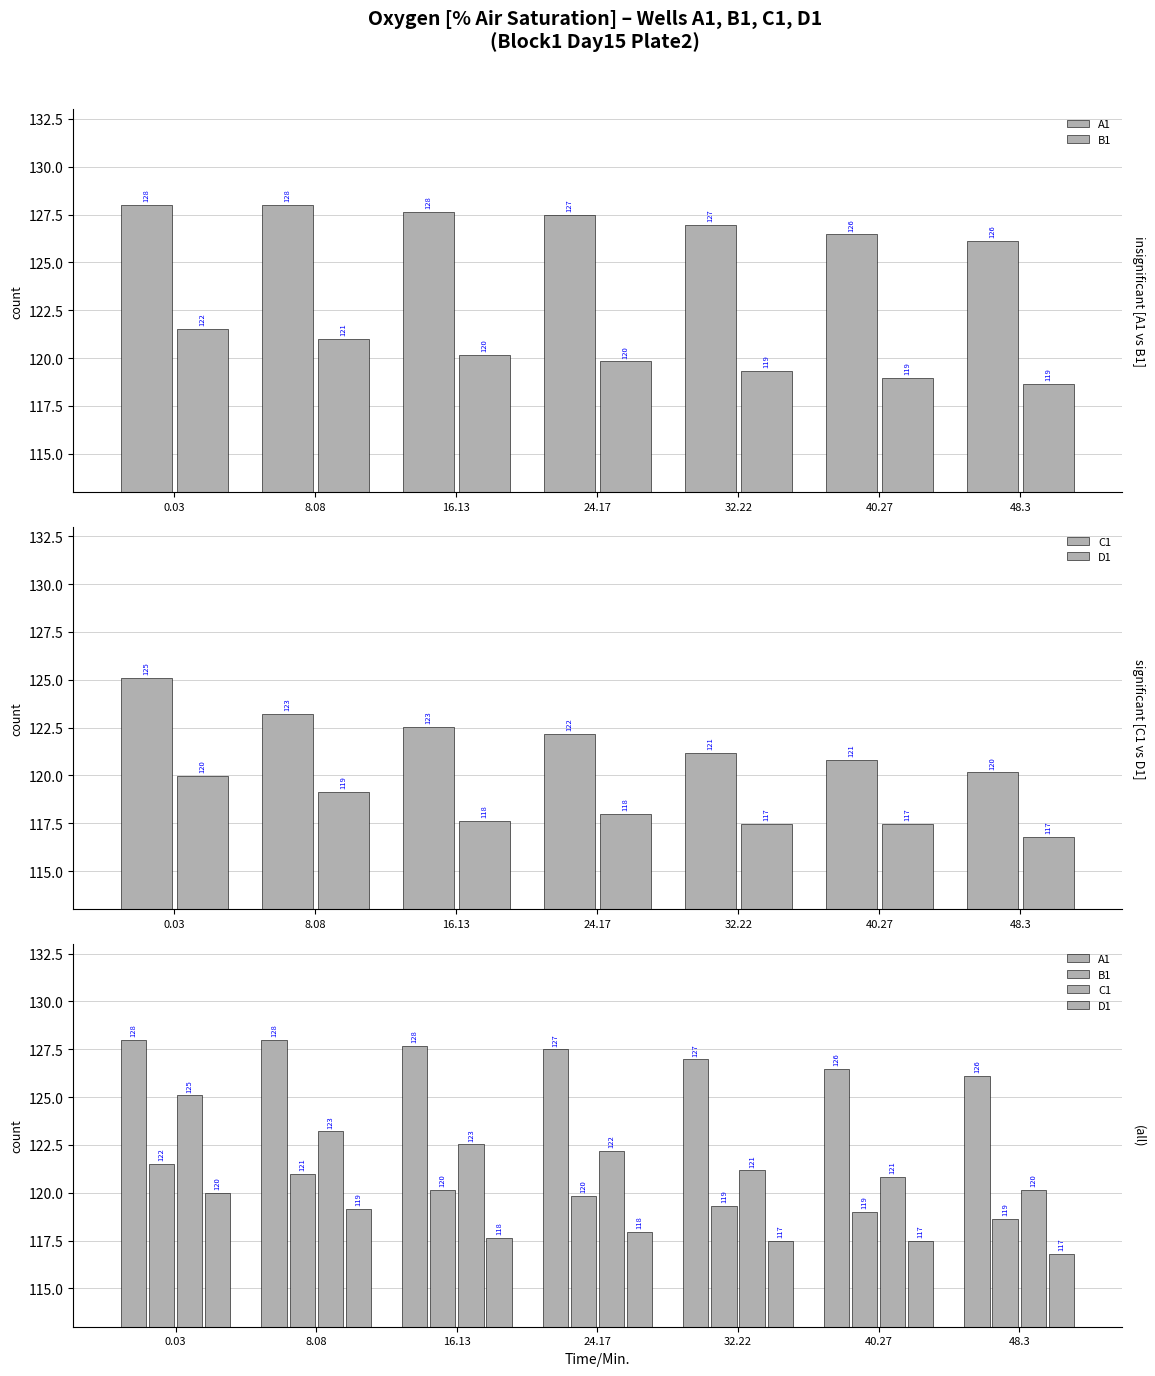

At which label is D1 closest to 118?

24.17